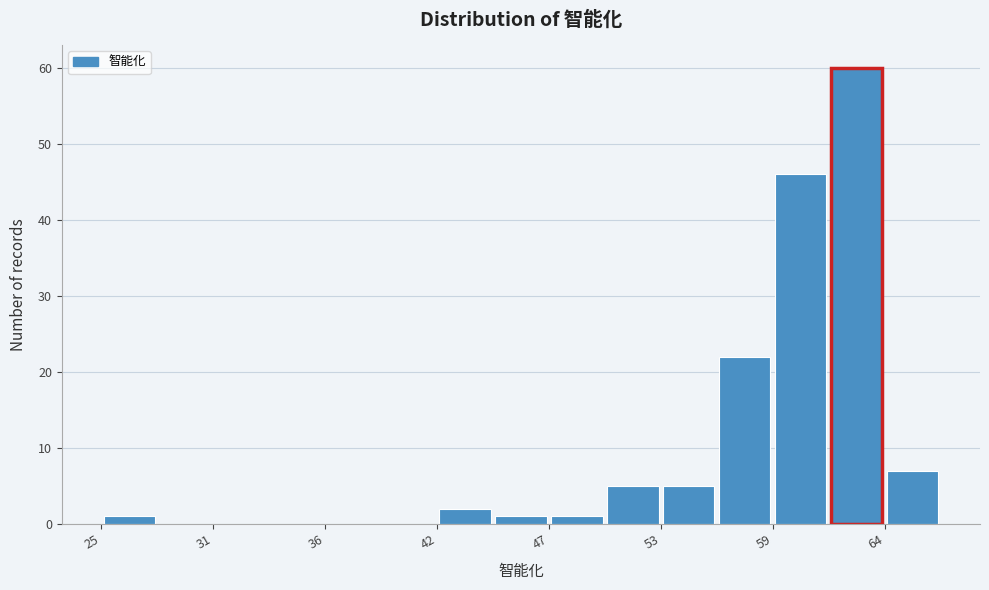

Read against the x-axis, roughly where is the centre of the tallest bar?

63